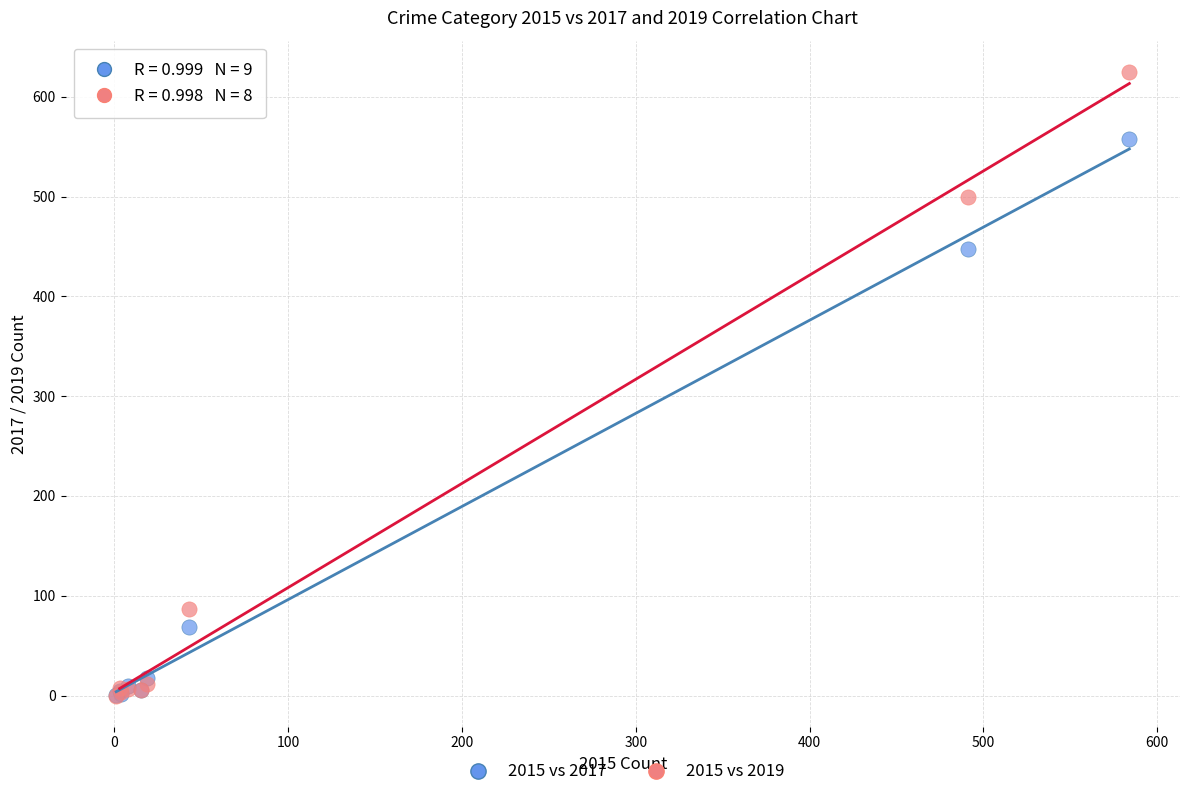

What are all the series names shown in the legend?

2015 vs 2017, 2015 vs 2019